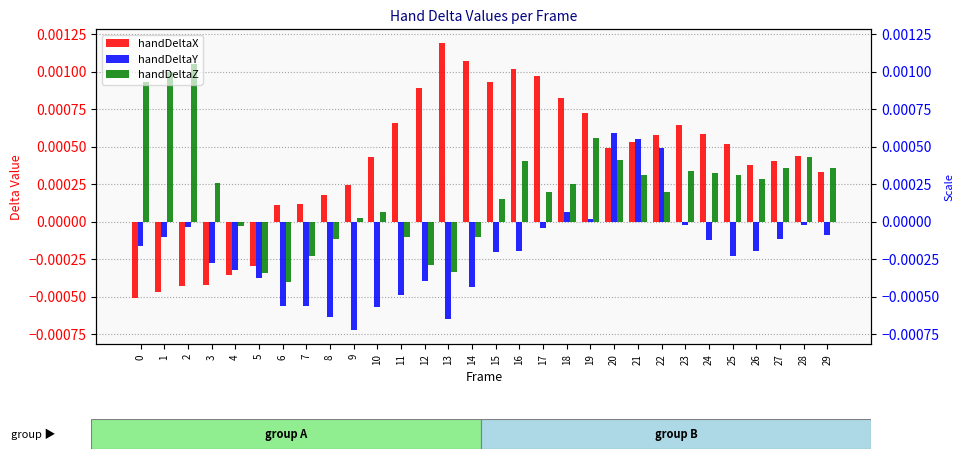

List the series in order of their peak value, highest first.

handDeltaX, handDeltaZ, handDeltaY